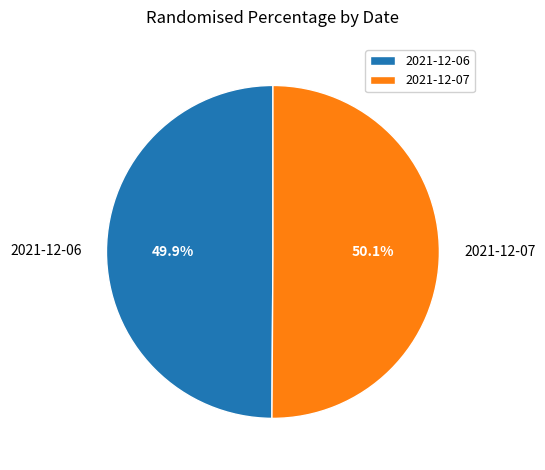

To the nearest percent, what is the combined percentage of 2021-12-06 and 2021-12-07?

100%